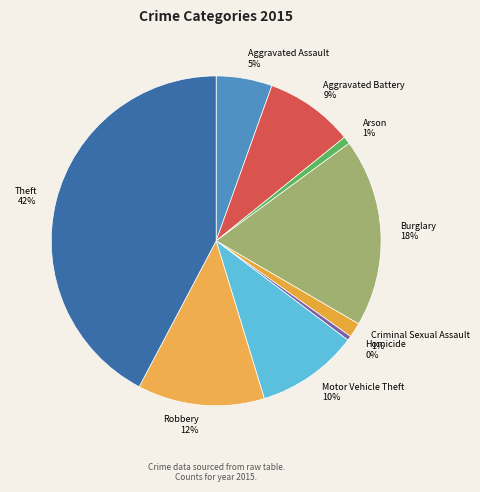

Does Theft represent more than half of the total?

No